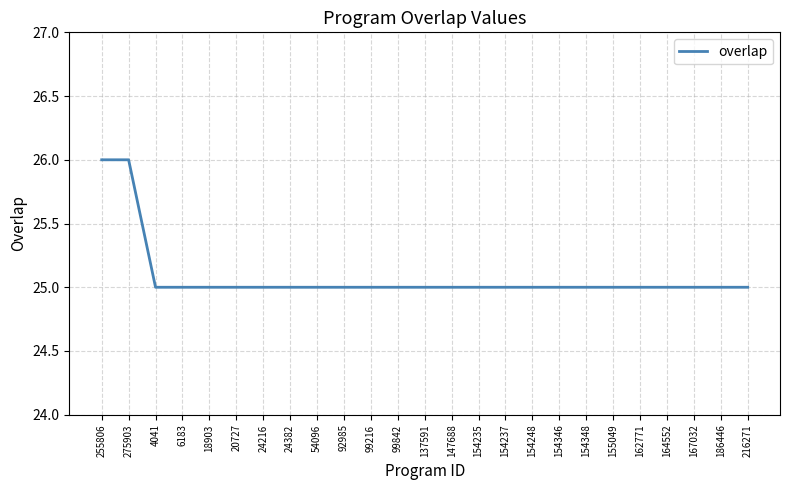

What is the smallest value displayed?

25